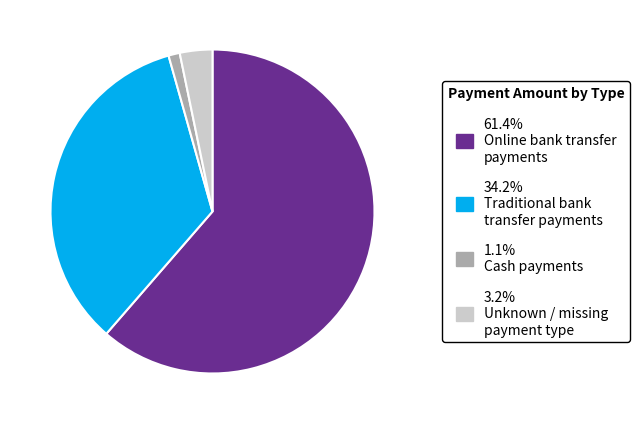

Is the sum of 1.1% Cash payments and 34.2% Traditional bank transfer payments greater than half?

No